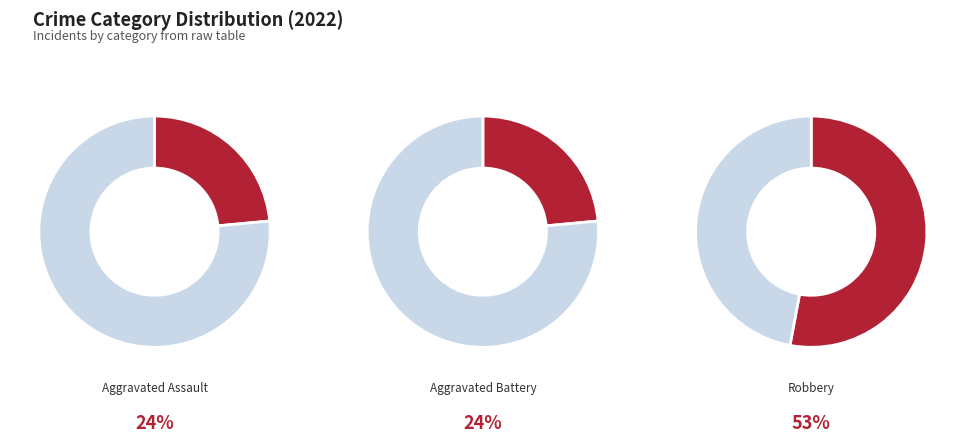

The Aggravated Battery slice represents 2% of the pie. True or false?

False